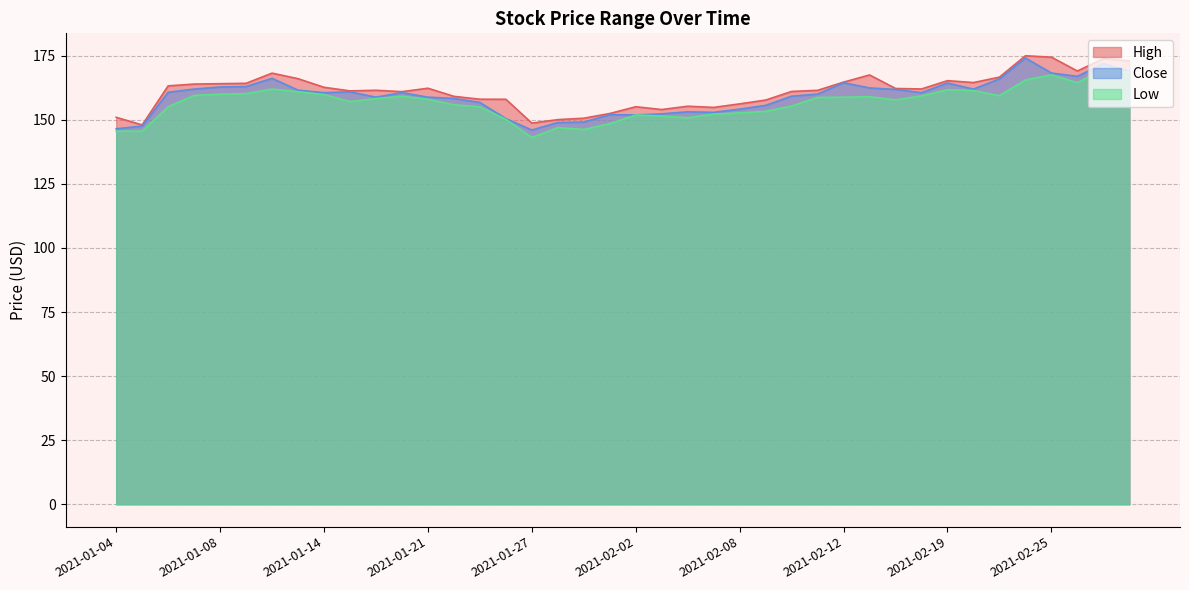

Reading left to right, what are all the values shown in this chart?

High: 151.0	148.0	163.3	164.0	164.1	164.3	168.2	166.1	162.7	161.3	161.6	161.0	162.3	159.2	158.1	158.0	148.7	150.1	150.6	152.5	155.1	154.0	155.3	154.9	156.2	157.7	161.1	161.5	164.7	167.5	162.2	162.1	165.3	164.6	166.7	175.0	174.5	169.1	173.9	173.0
Close: 146.5	147.6	160.8	162.0	162.8	163.0	166.2	161.6	160.6	160.9	158.9	160.6	158.9	158.4	156.8	150.5	146.0	149.0	149.1	152.0	151.9	152.3	153.2	152.9	154.2	155.7	159.2	160.1	164.5	162.4	161.9	160.6	164.4	162.0	166.0	174.2	168.3	167.0	172.0	168.9
Low: 145.6	145.6	155.1	159.6	160.0	160.2	162.0	161.0	159.8	157.1	158.3	159.2	158.0	155.9	155.1	150.2	143.1	147.0	146.3	148.5	151.9	151.5	150.8	152.2	152.7	153.3	155.4	158.8	158.8	159.0	157.8	159.4	161.8	161.4	159.4	165.6	167.6	164.5	169.7	168.6